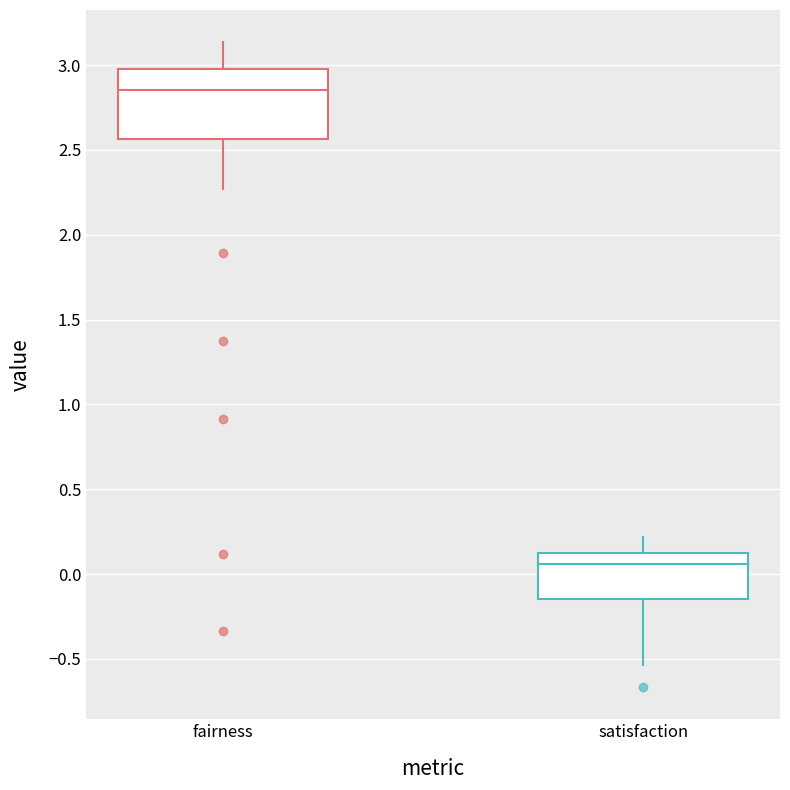

Which box is the tallest, from its lower edge to its upper edge?

fairness